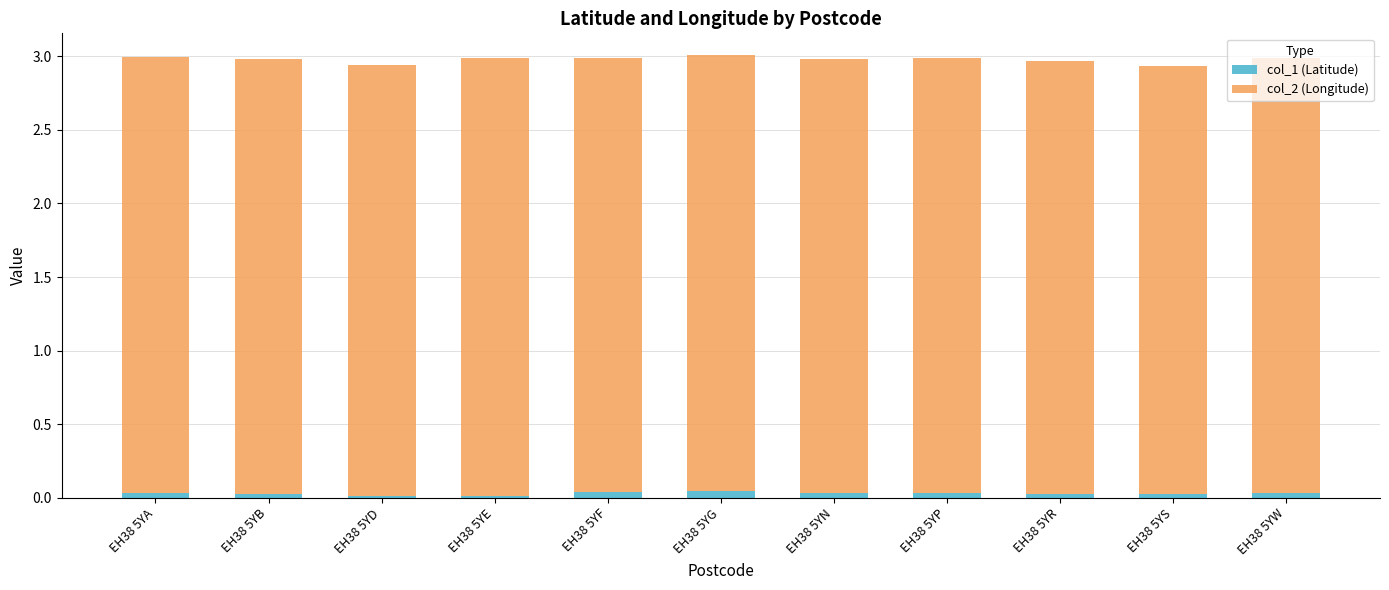

The col_1 (Latitude) series shows 0.0 at EH38 5YF. True or false?

True